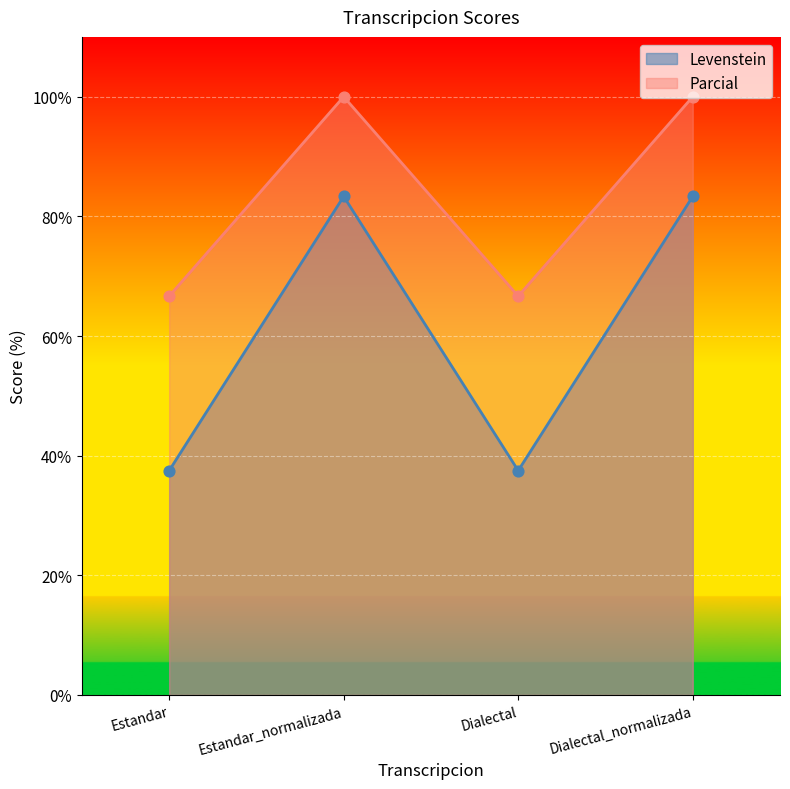

What is the total value across all series at Estandar?

104.2